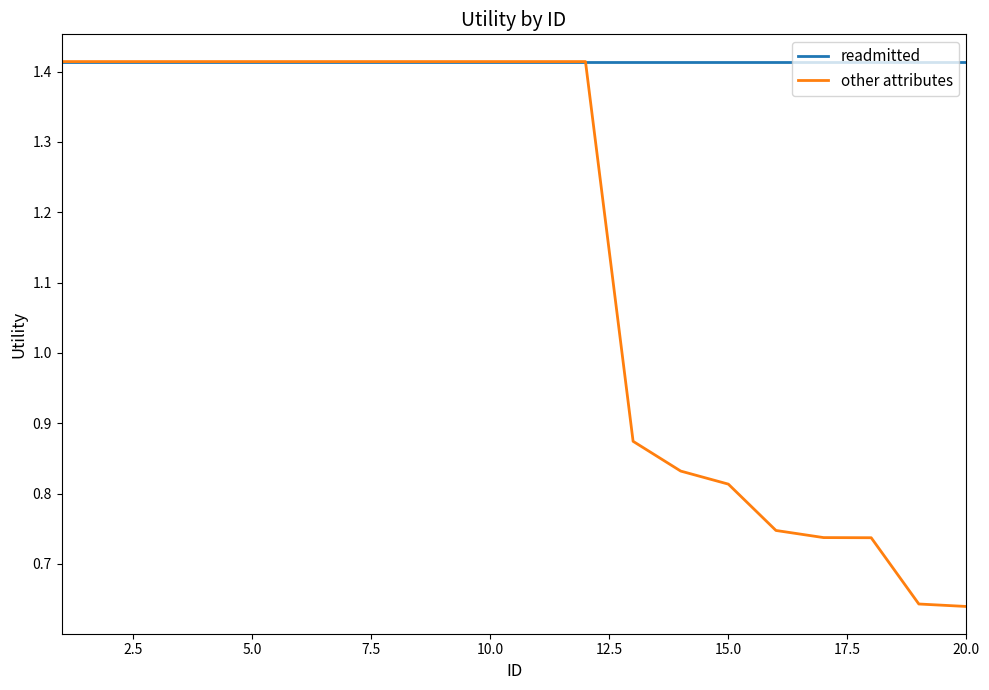

Which series has the widest spread of values?

other attributes